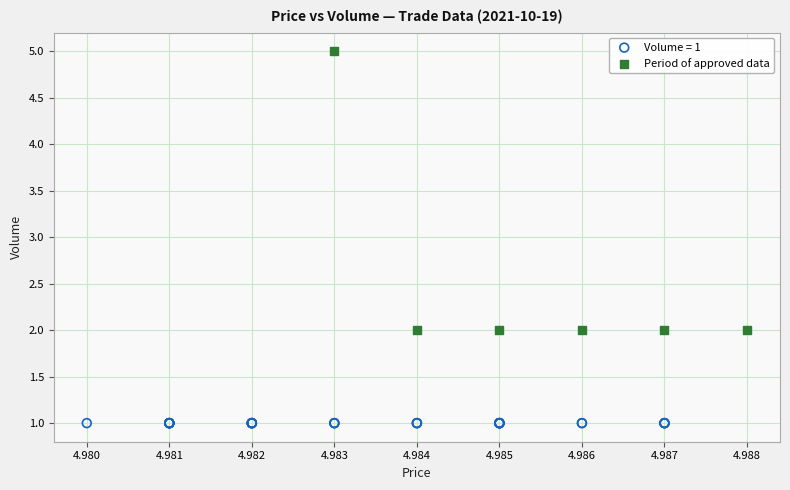

Which series reaches the minimum Y coordinate?

Volume = 1